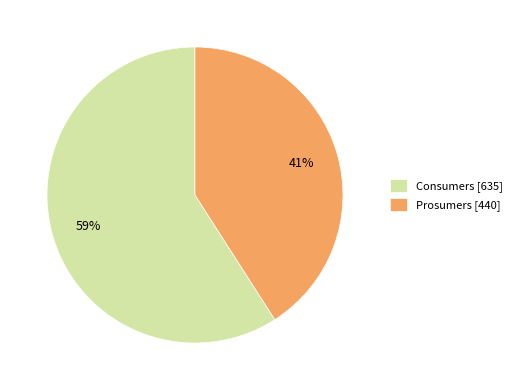

Which has a higher value, Consumers or Prosumers?

Consumers